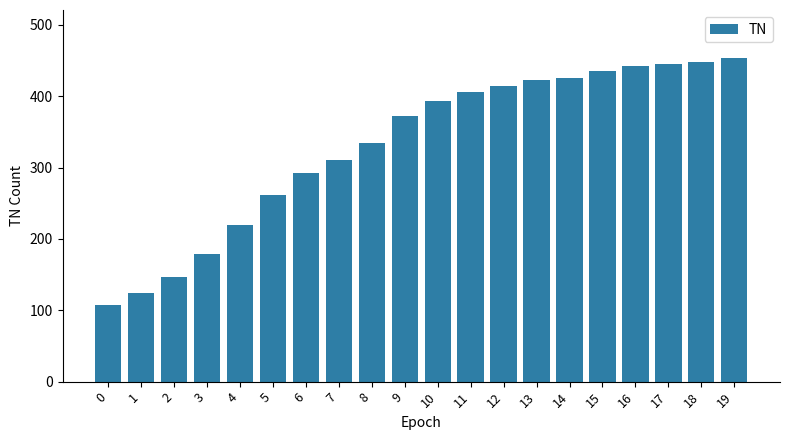

Read the value at 4.

219